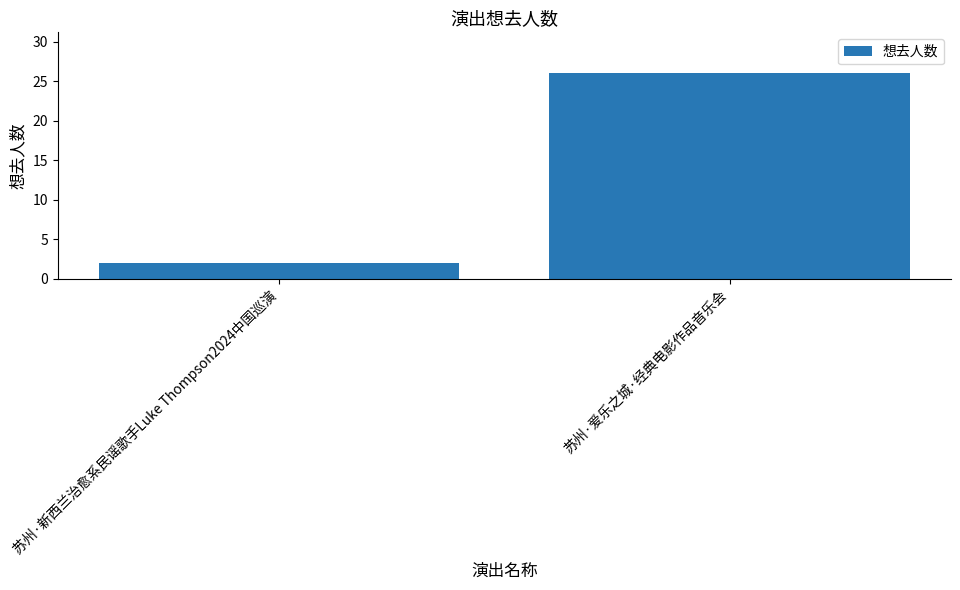

What is the difference between the maximum and minimum values?

24